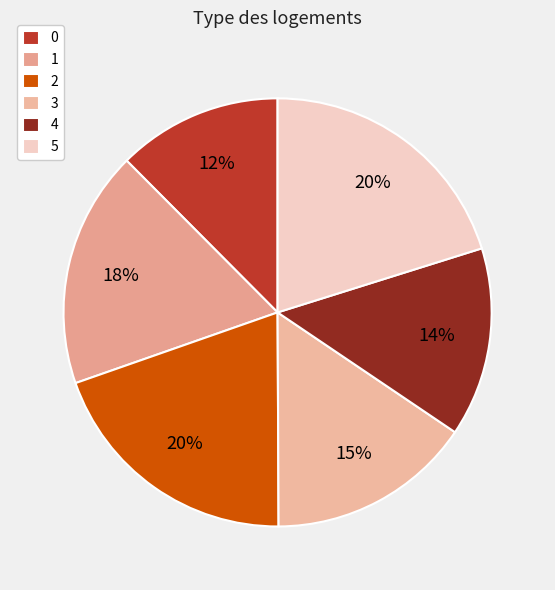

What is the total percentage of 4 and 5?

34.5%